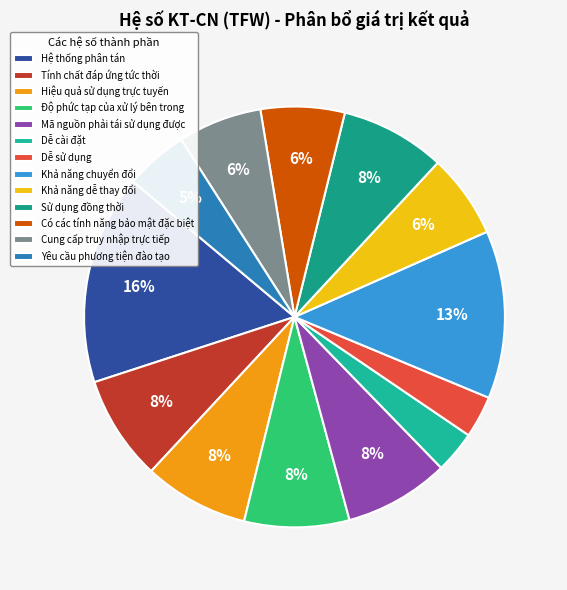

Does any single category account for the majority?

No